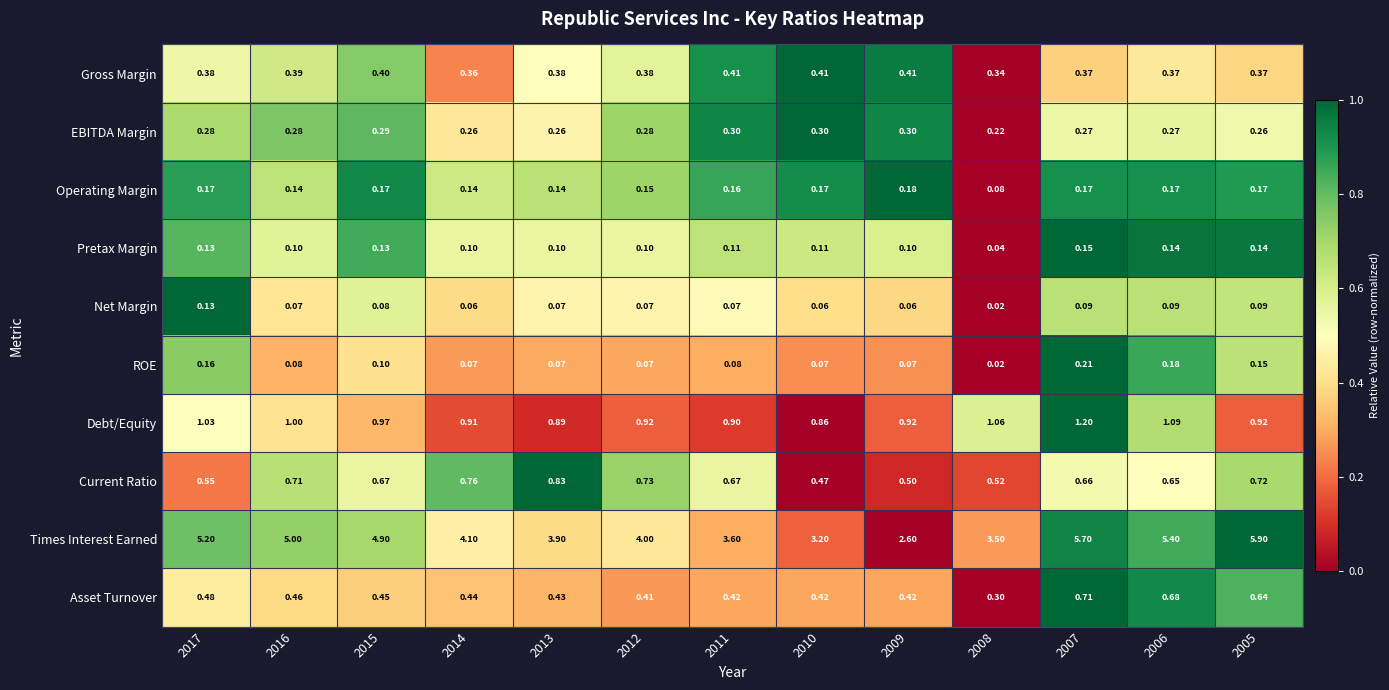

Rank the series at 2015 from highest to lowest value.

Times Interest Earned, Debt/Equity, Current Ratio, Asset Turnover, Gross Margin, EBITDA Margin, Operating Margin, Pretax Margin, ROE, Net Margin